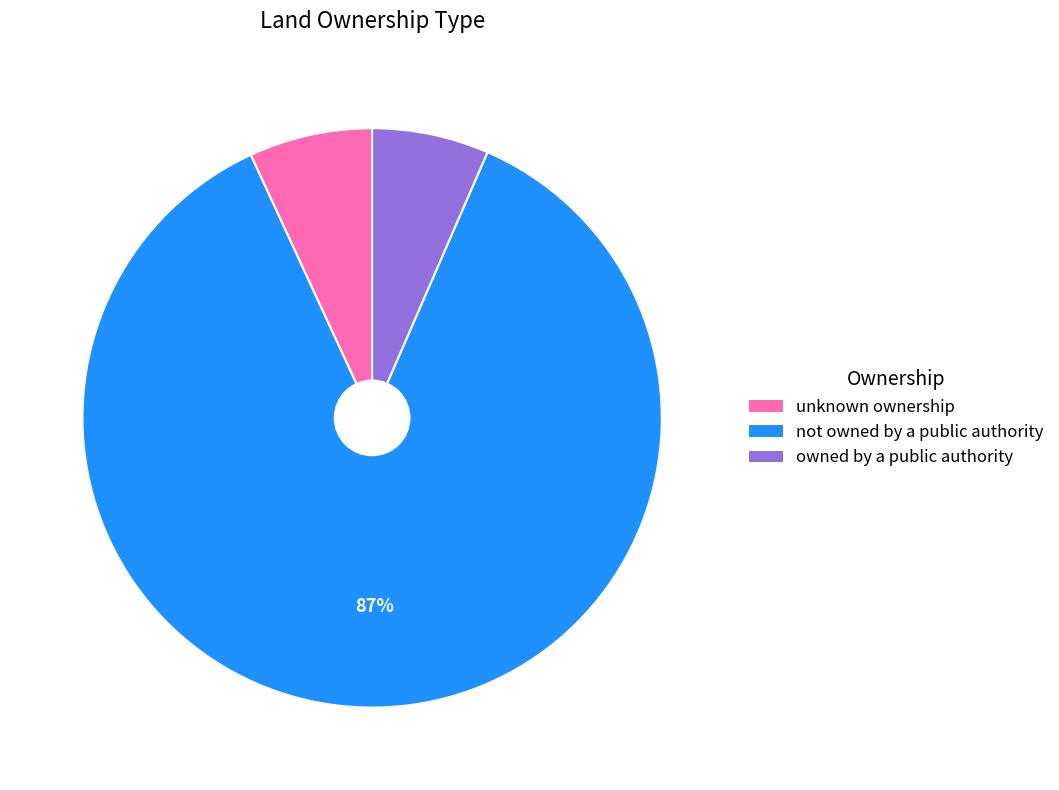

To the nearest percent, what is the average slice percentage?

33%